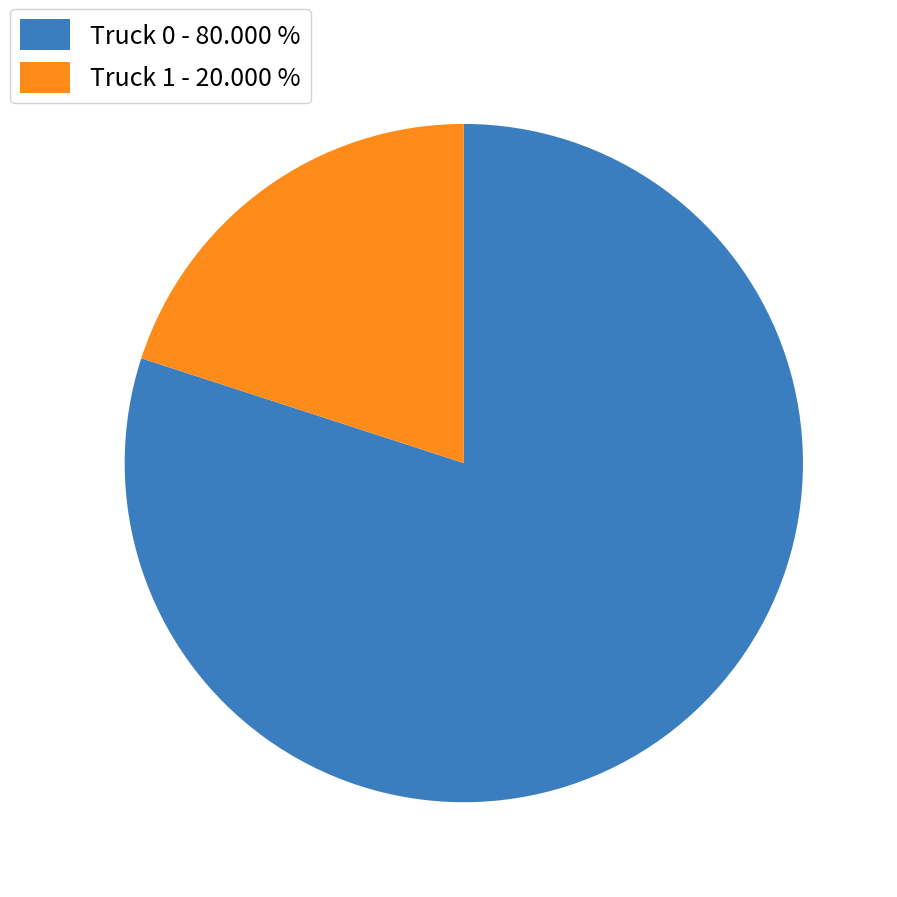

Combined, do Truck 0 - 80.000 % and Truck 1 - 20.000 % account for over 50%?

Yes